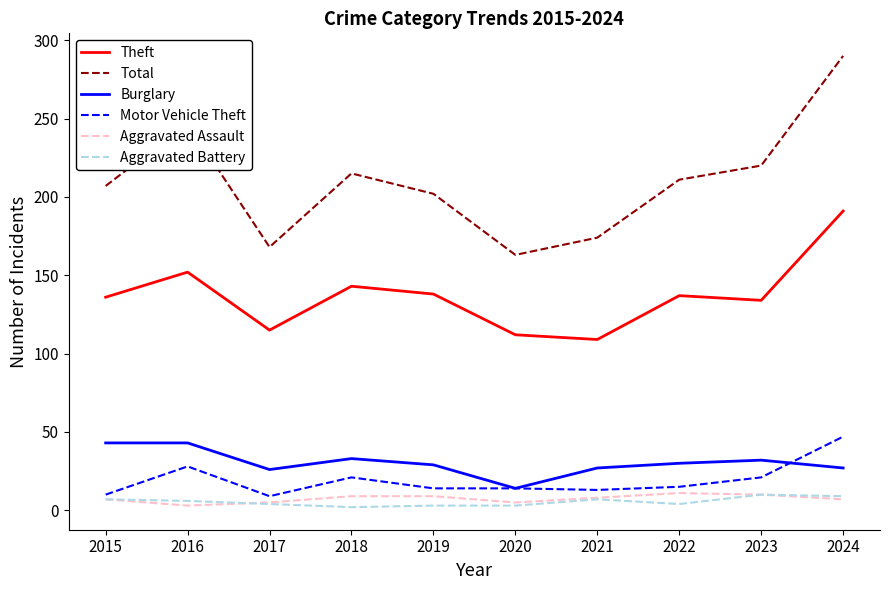

What is the difference between the maximum and second lowest values in the Aggravated Battery series?

7